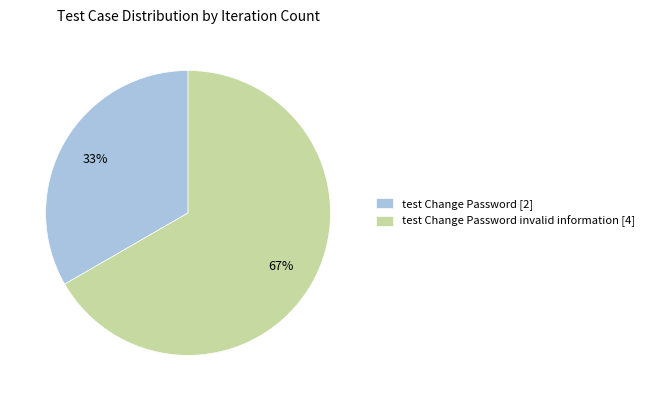

What is the largest slice in the pie chart?

test Change Password invalid information [4]